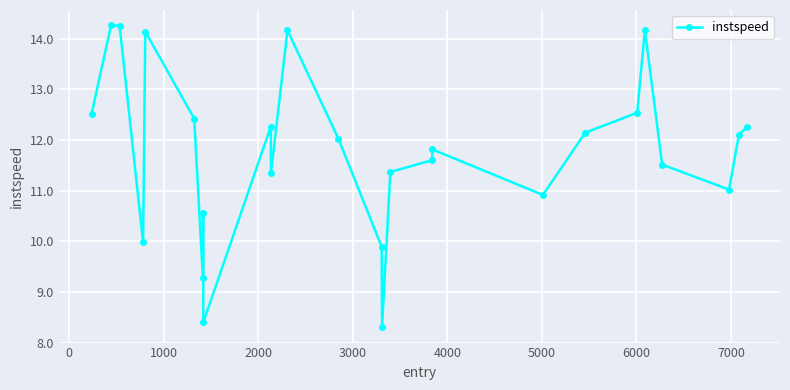

What is the value of the 15th point from the left?

8.3